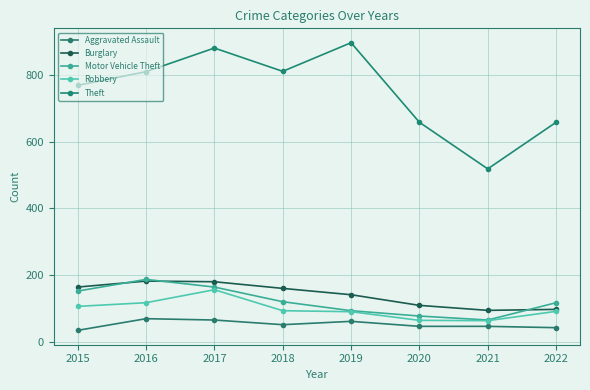

The value of Robbery at 2021 is 16. True or false?

False